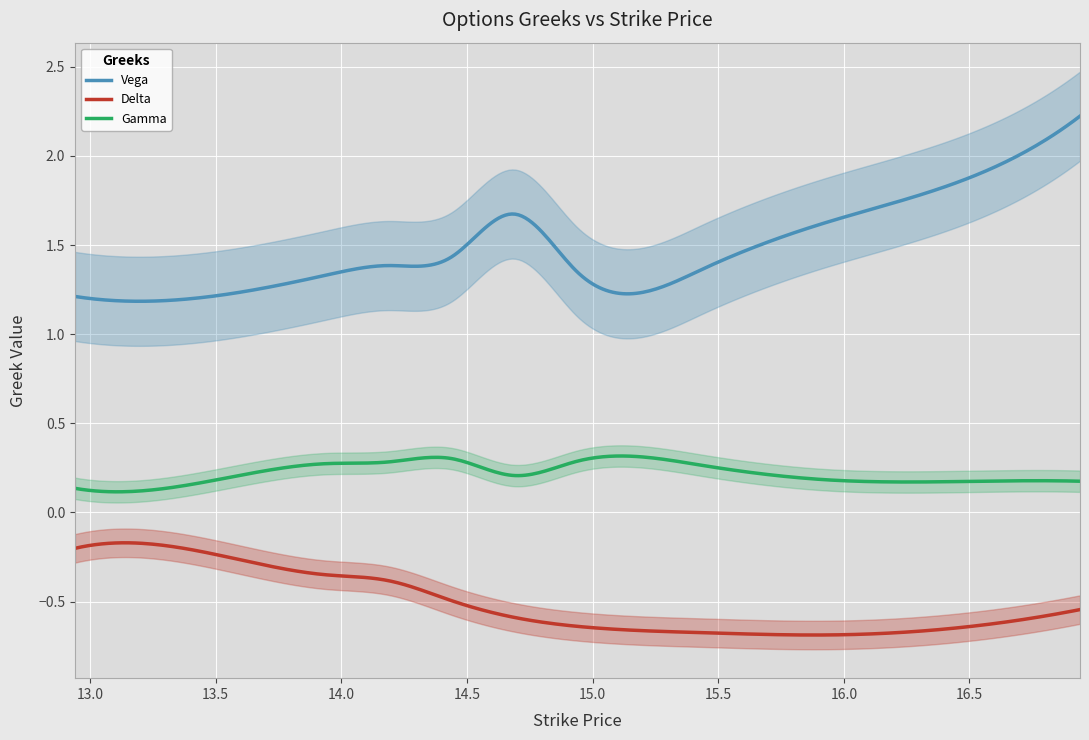

True or false: Gamma and Vega intersect in this chart.

False